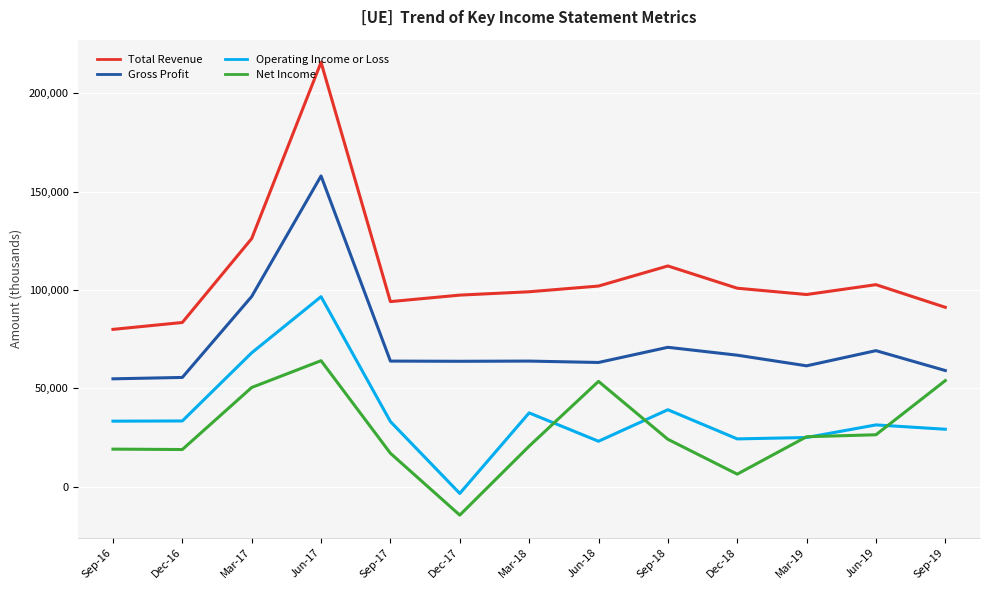

How many distinct data groups are displayed?

4